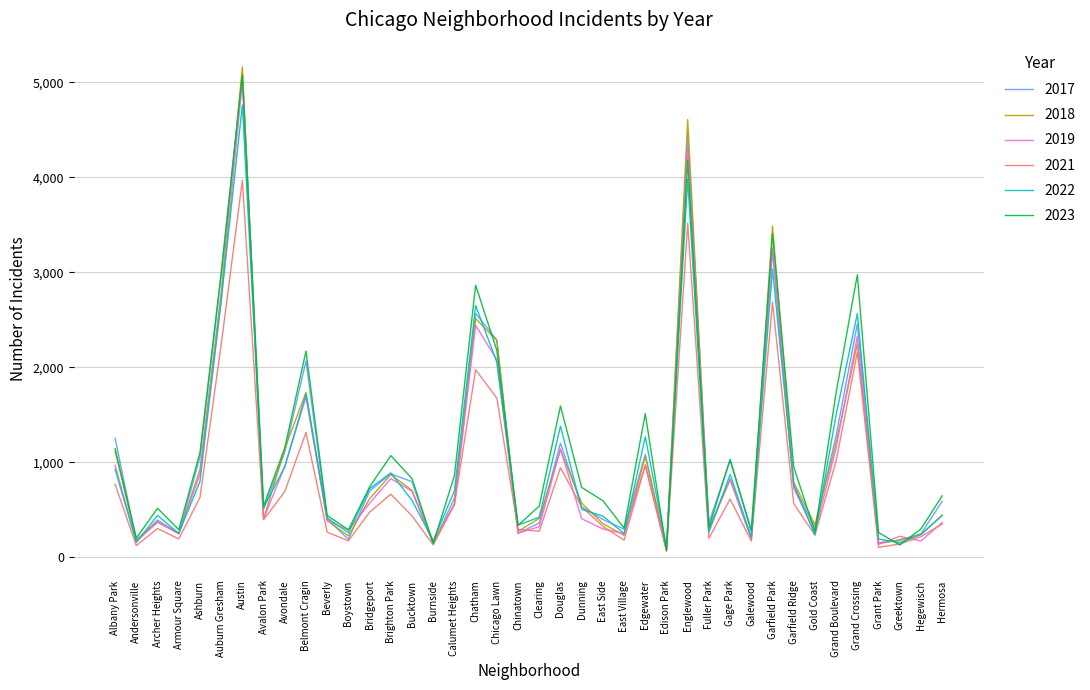

What is the maximum value shown in the chart?

5163